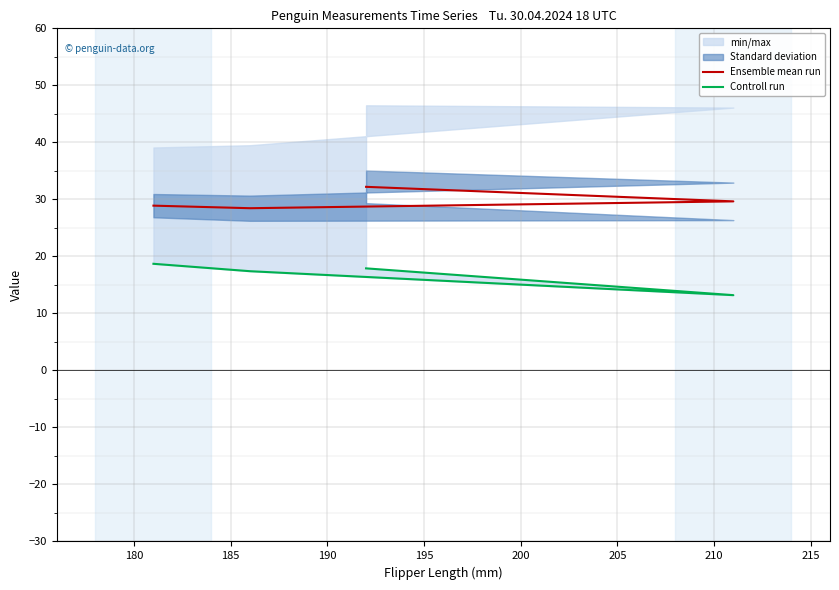

What is the highest value of the Controll run series?

18.7